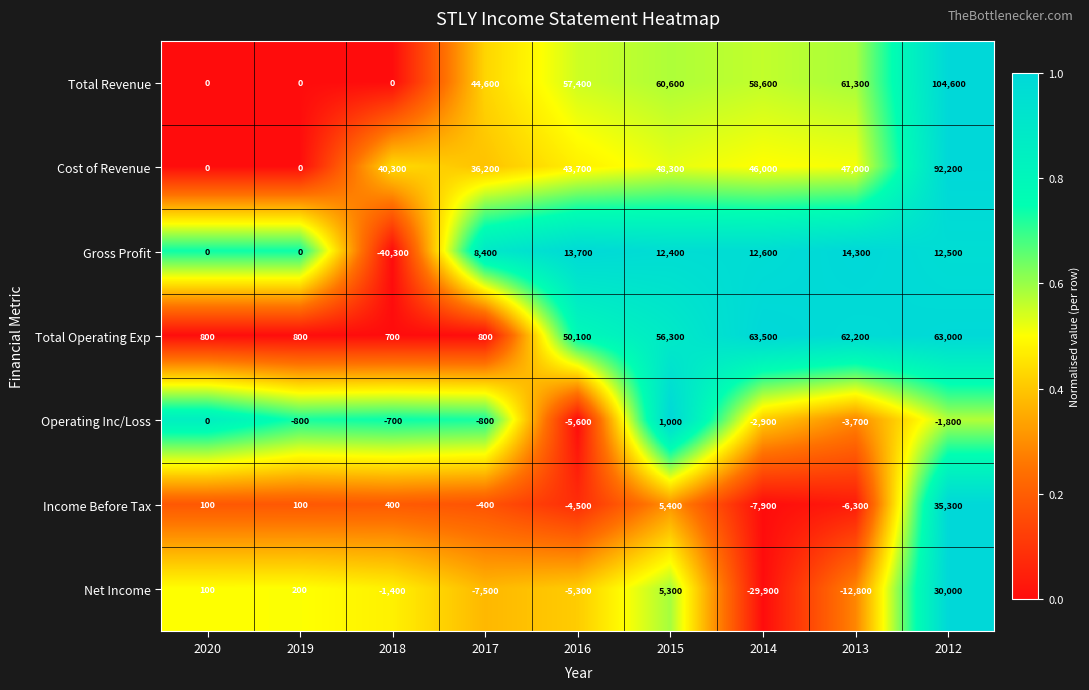

What is the difference between the Cost of Revenue values at 2017 and 2012?

56000